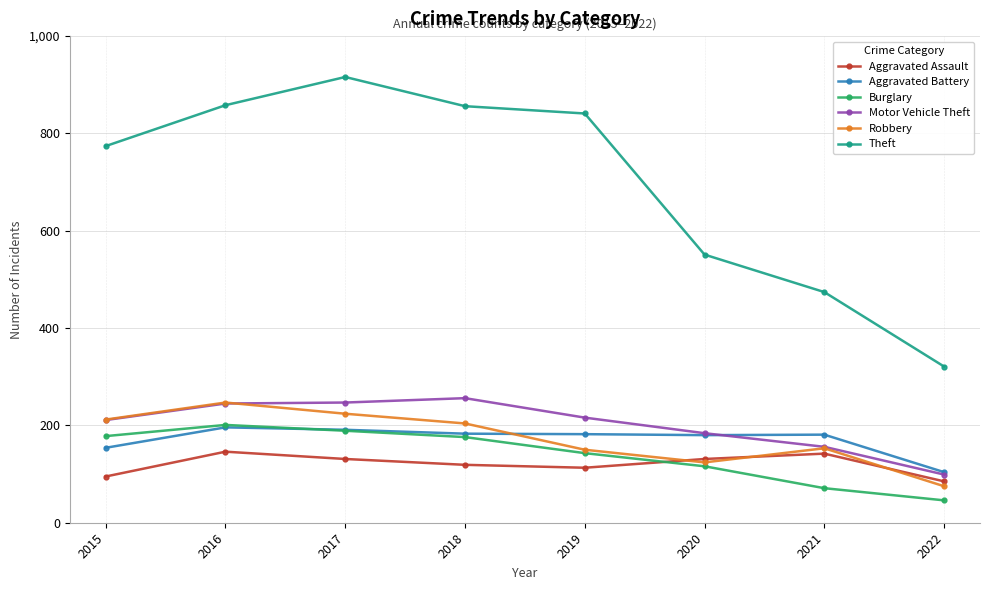

At which label does Robbery first exceed 204?

2015